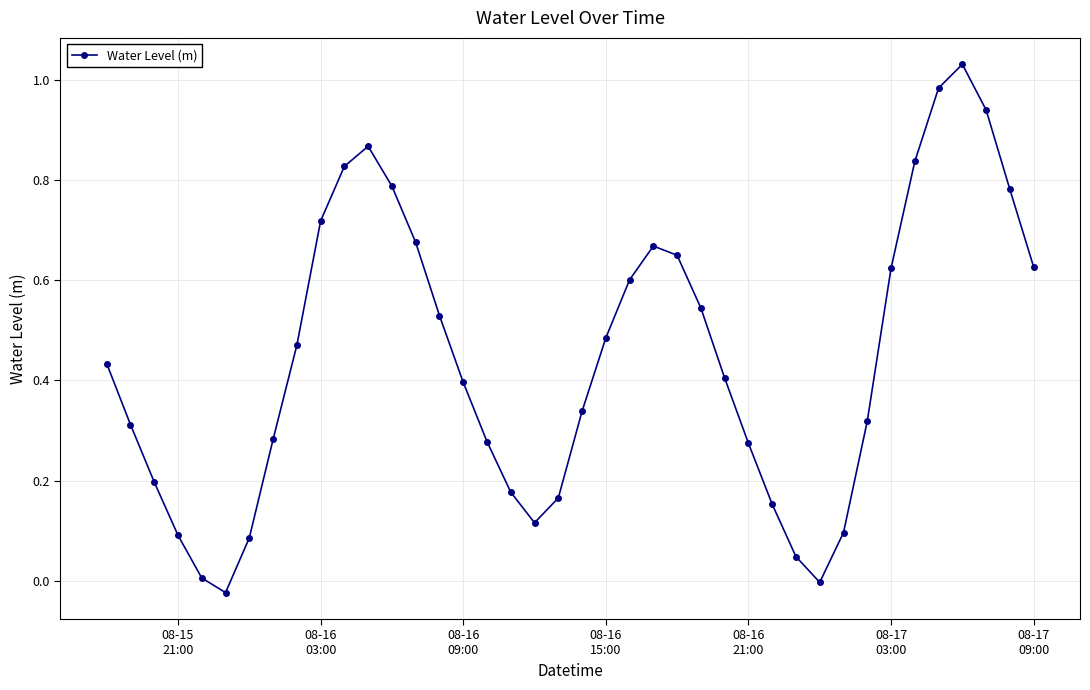

How many points are higher than both their immediate neighbors (excluding endpoints)?

3